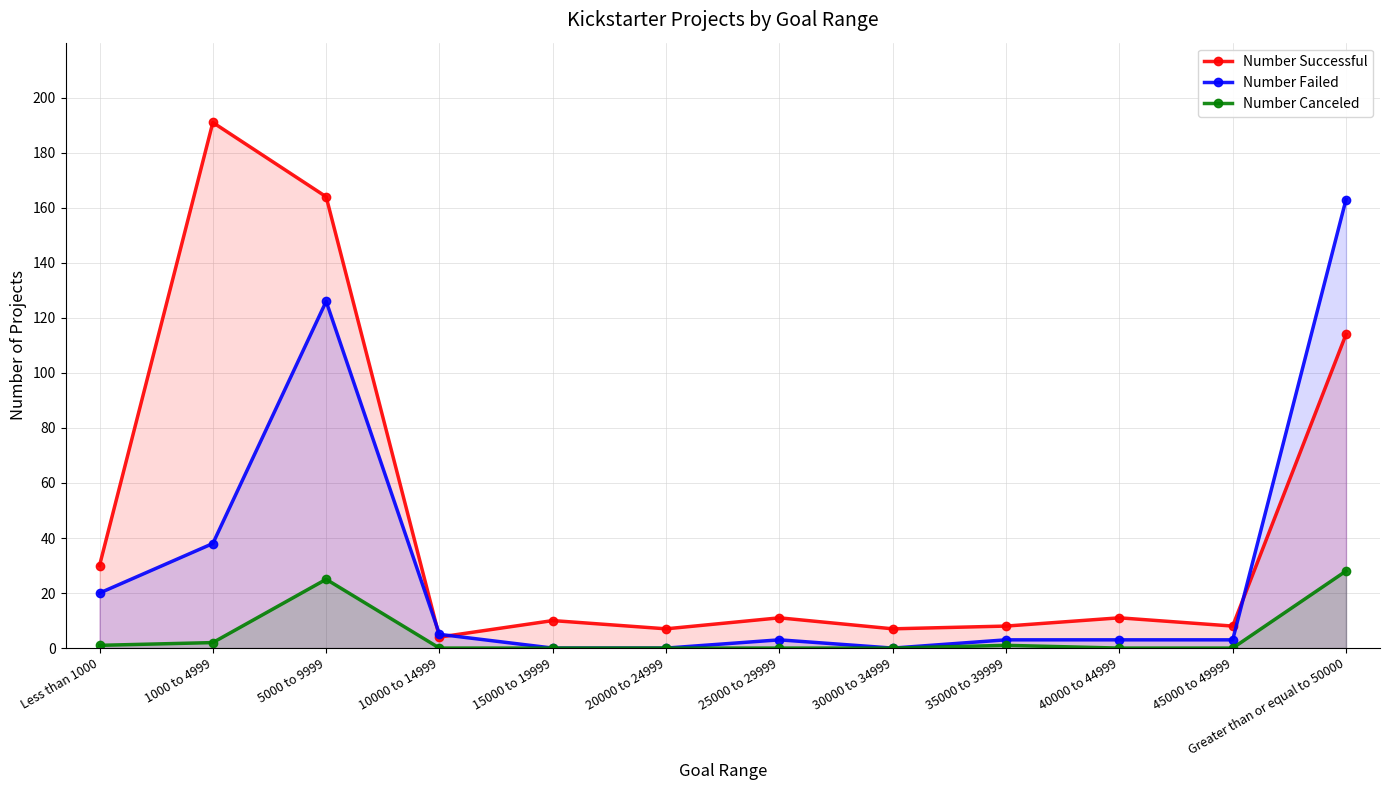

Reading left to right, extract all data points from this chart.

Number Successful: Less than 1000=30	1000 to 4999=191	5000 to 9999=164	10000 to 14999=4	15000 to 19999=10	20000 to 24999=7	25000 to 29999=11	30000 to 34999=7	35000 to 39999=8	40000 to 44999=11	45000 to 49999=8	Greater than or equal to 50000=114
Number Failed: Less than 1000=20	1000 to 4999=38	5000 to 9999=126	10000 to 14999=5	15000 to 19999=0	20000 to 24999=0	25000 to 29999=3	30000 to 34999=0	35000 to 39999=3	40000 to 44999=3	45000 to 49999=3	Greater than or equal to 50000=163
Number Canceled: Less than 1000=1	1000 to 4999=2	5000 to 9999=25	10000 to 14999=0	15000 to 19999=0	20000 to 24999=0	25000 to 29999=0	30000 to 34999=0	35000 to 39999=1	40000 to 44999=0	45000 to 49999=0	Greater than or equal to 50000=28